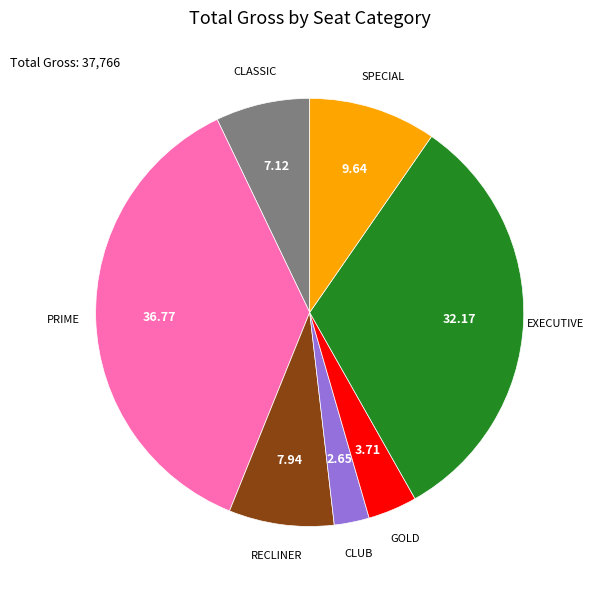

Is there any slice that represents more than half of the pie?

No